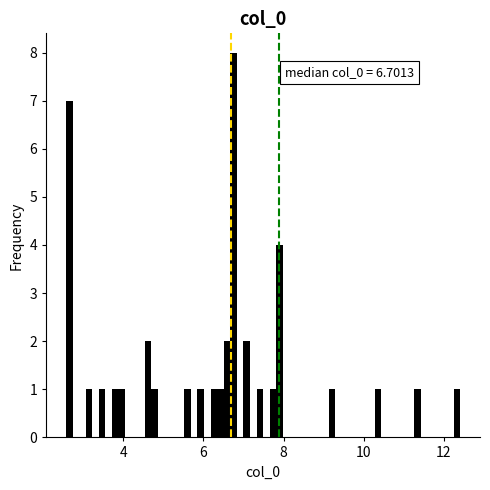

Around what value on the x-axis is the tallest bar? Give the approximate position of its centre, as read against the axis.

6.8